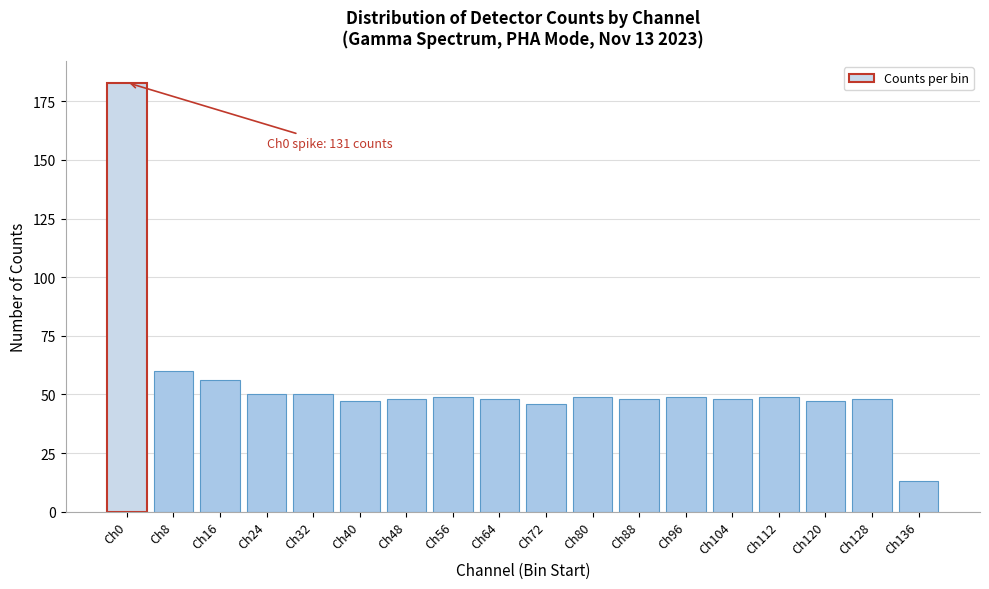

Reading left to right, list all the values displayed in this chart.

183	60	56	50	50	47	48	49	48	46	49	48	49	48	49	47	48	13